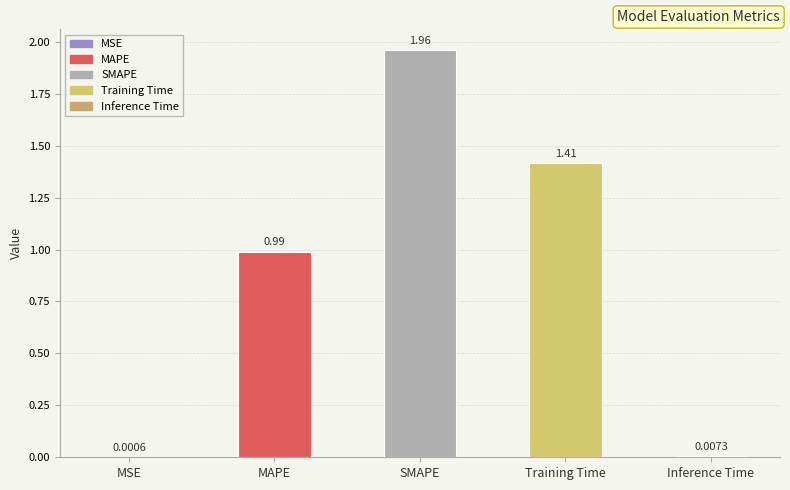

At which label is the value closest to 0?

MSE